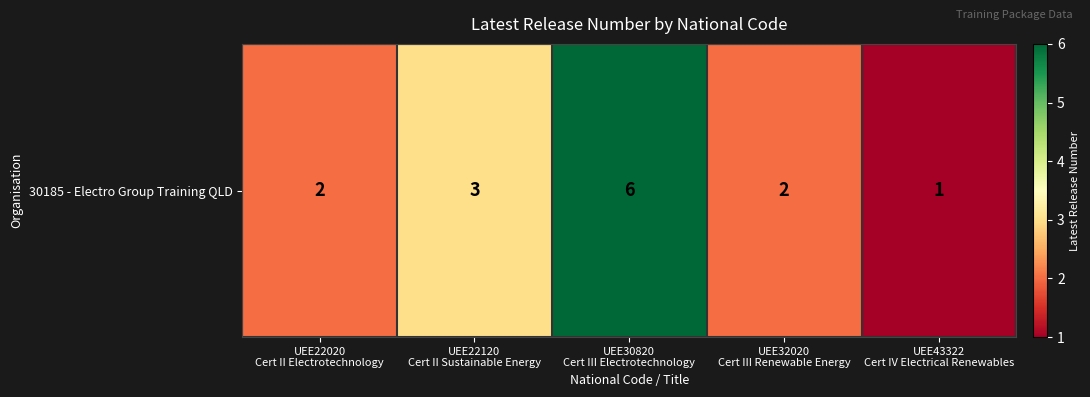

What is the greatest value displayed?

6